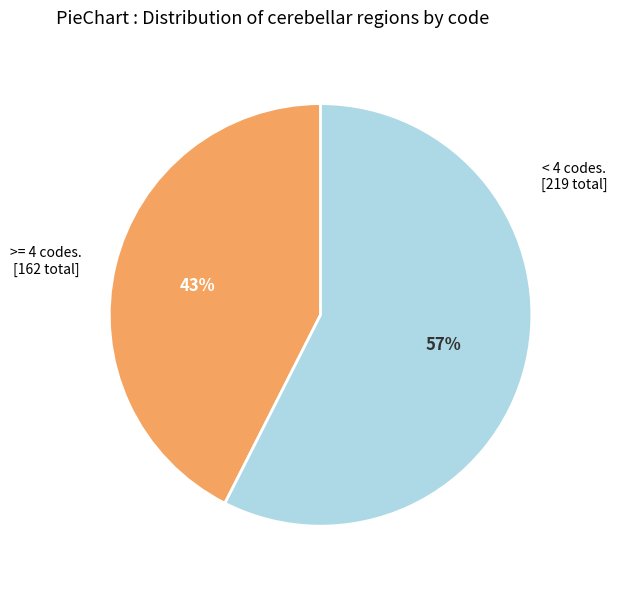

To the nearest percent, what is the average slice percentage?

50%